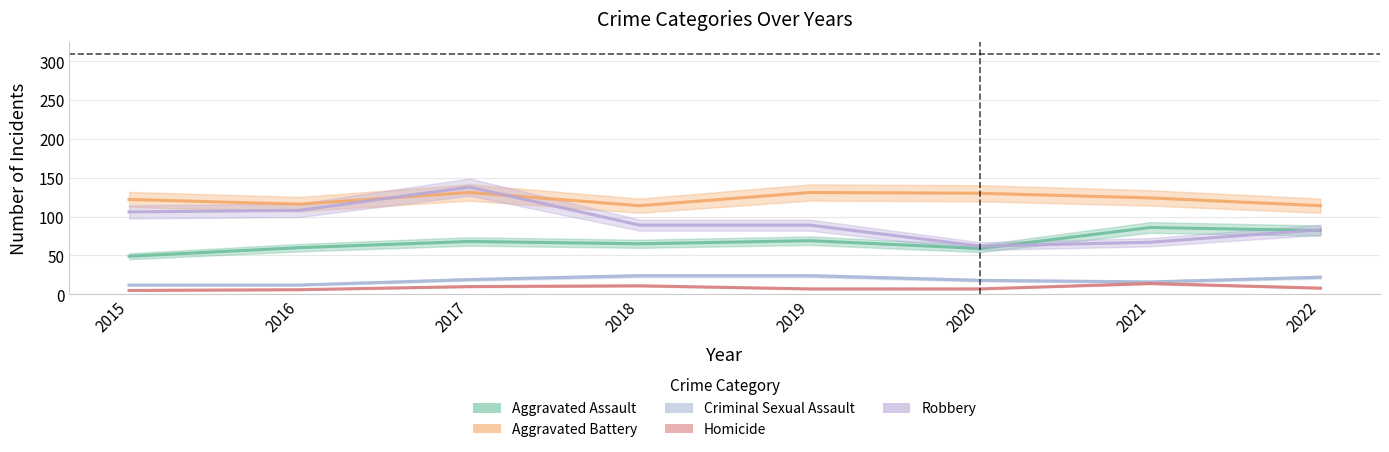

True or false: Aggravated Battery has a value of 130 at 2020.

True